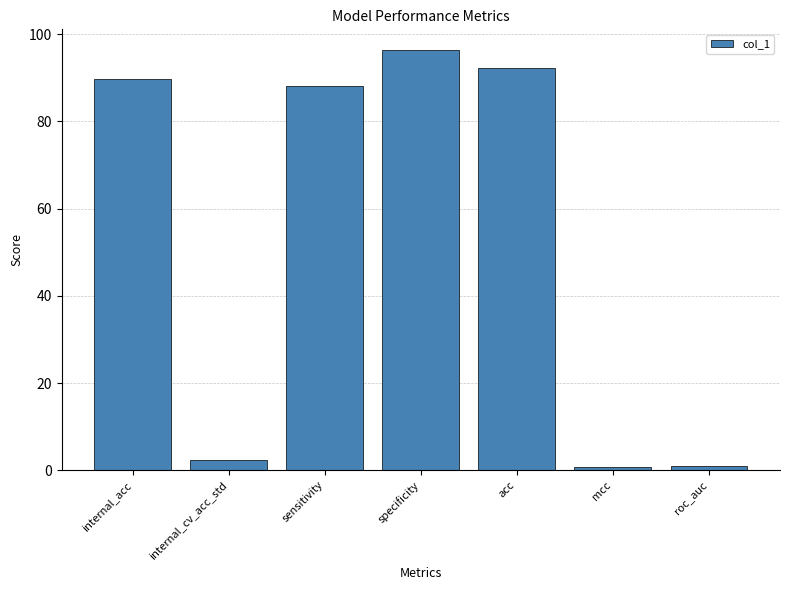

The chart shows a value of 151.0 at specificity. True or false?

False